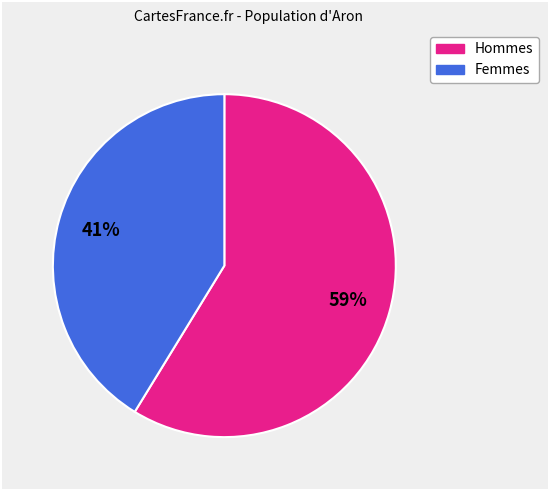

To the nearest percent, what is the difference between the largest and smallest slice percentages?

18%